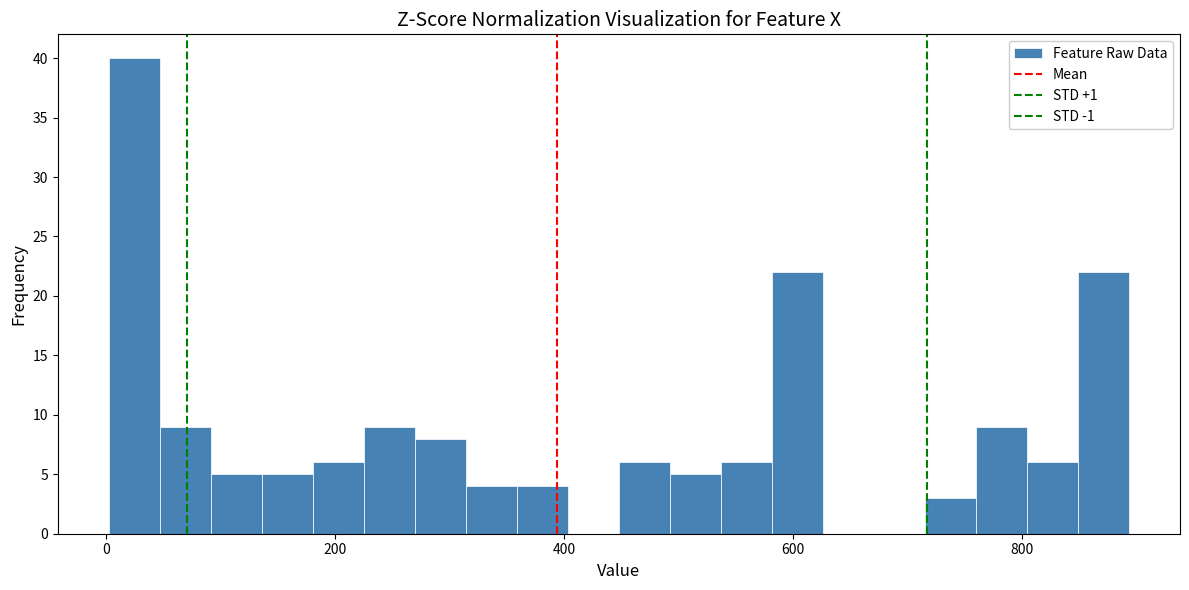

Read against the x-axis, roughly where is the centre of the tallest bar?

20